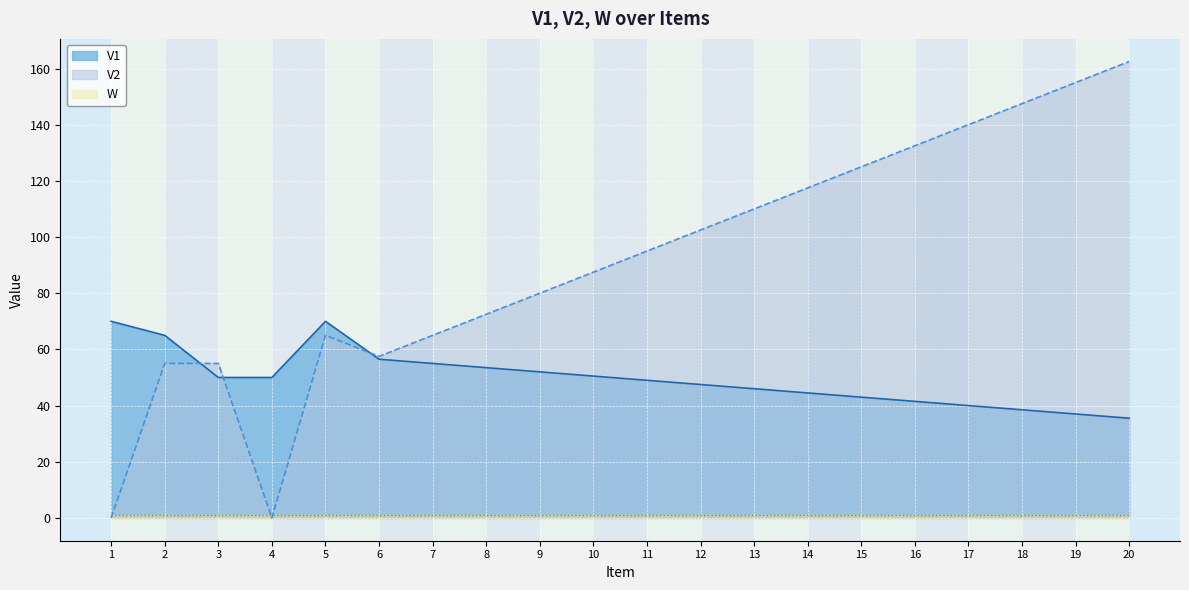

Is the value of V1 at 3 greater than the value of V2 at 12?

No